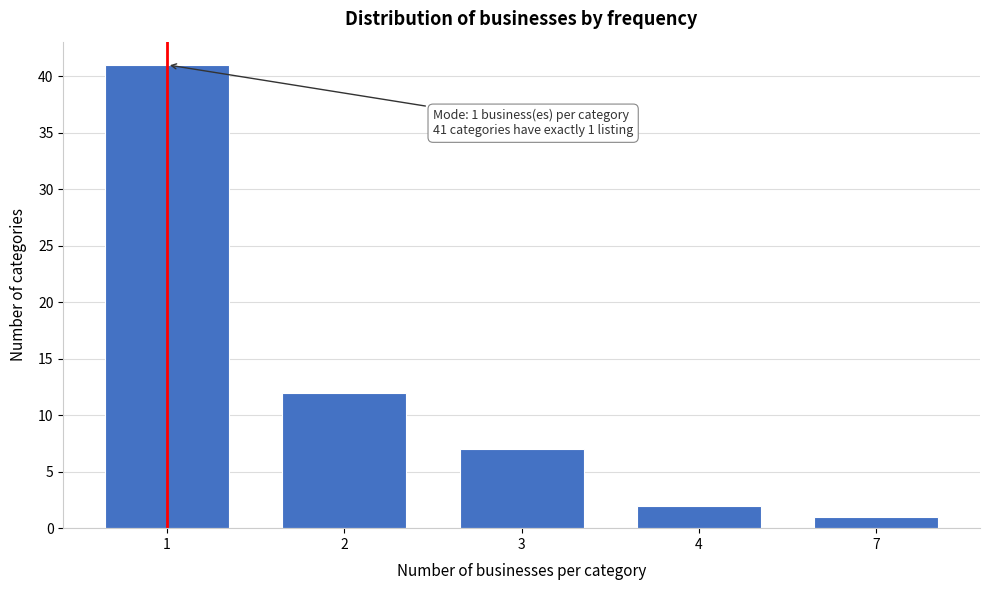

Reading left to right, list all the values displayed in this chart.

41	12	7	2	1